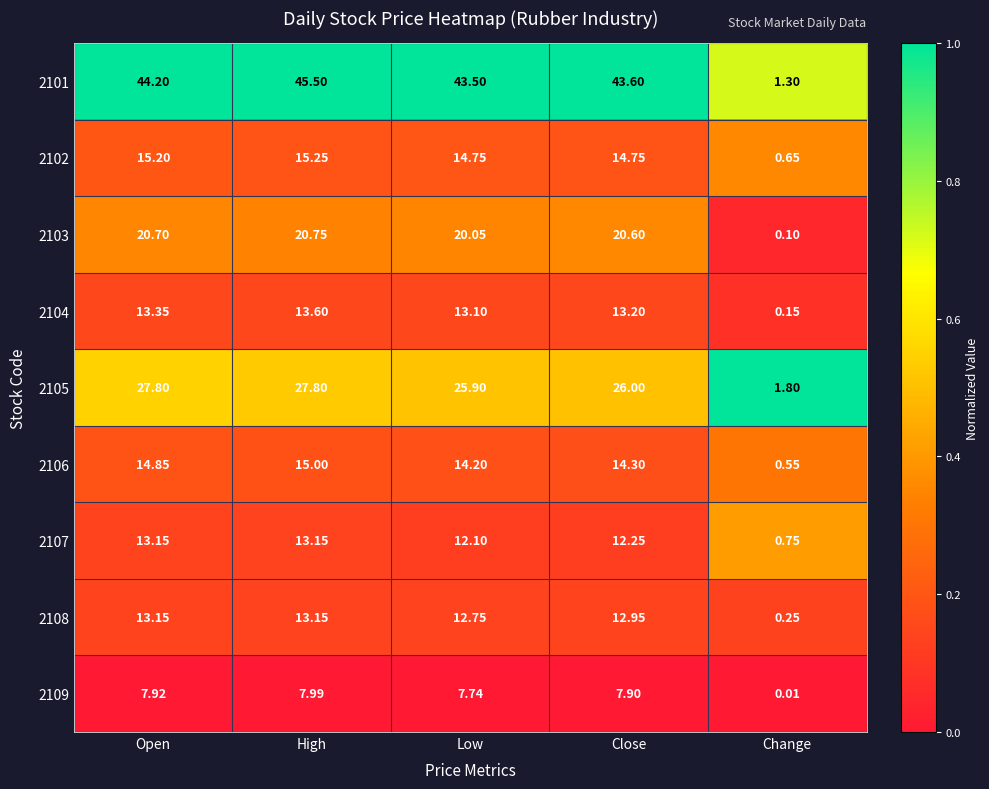

Is the value of 2107 at High greater than the value of 2102 at Open?

No